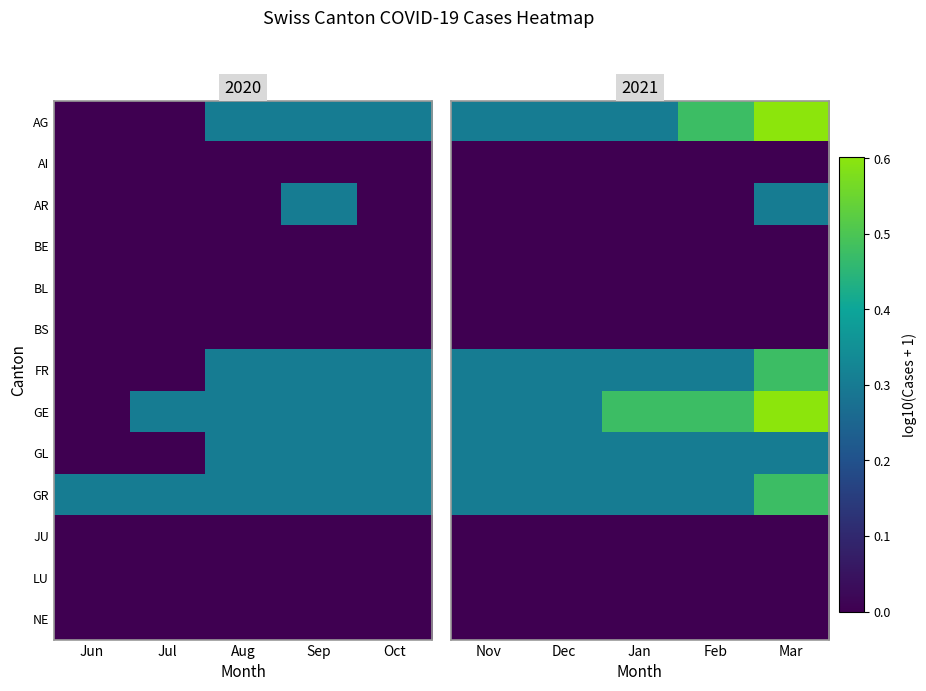

Where is NE nearest to the value 0?

Nov